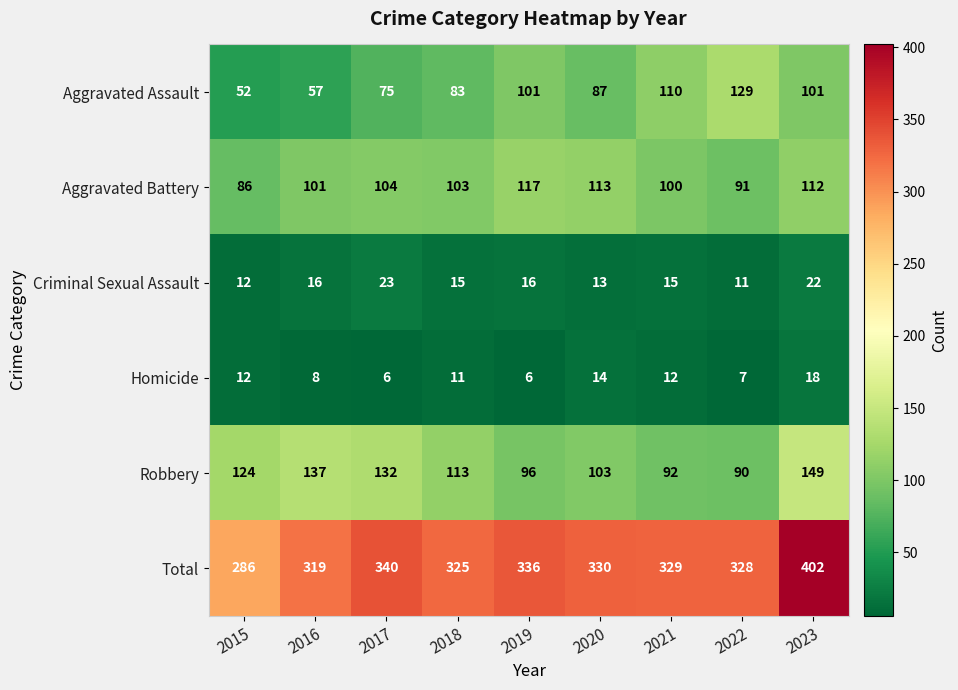

Where does the Aggravated Assault series first go above 87?

2019